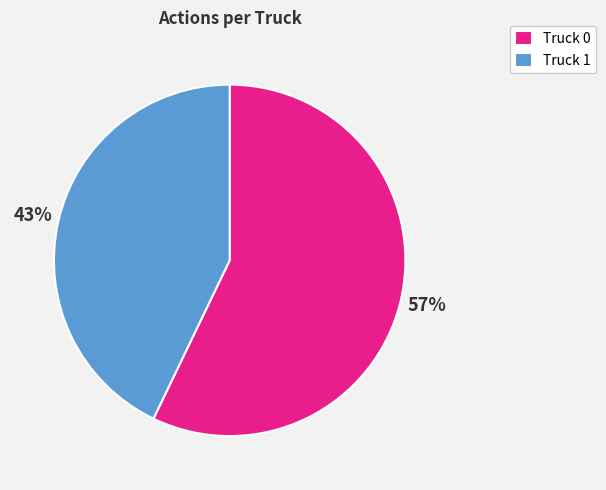

How many slices are in this pie chart?

2